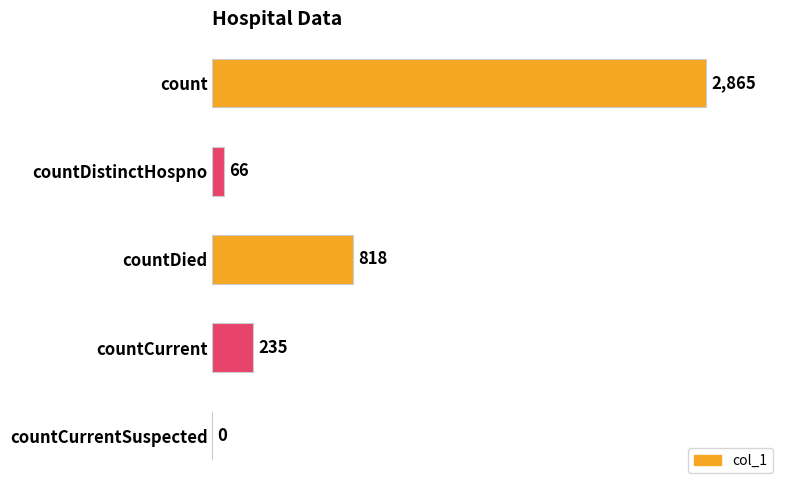

Are the bars horizontal?

Yes